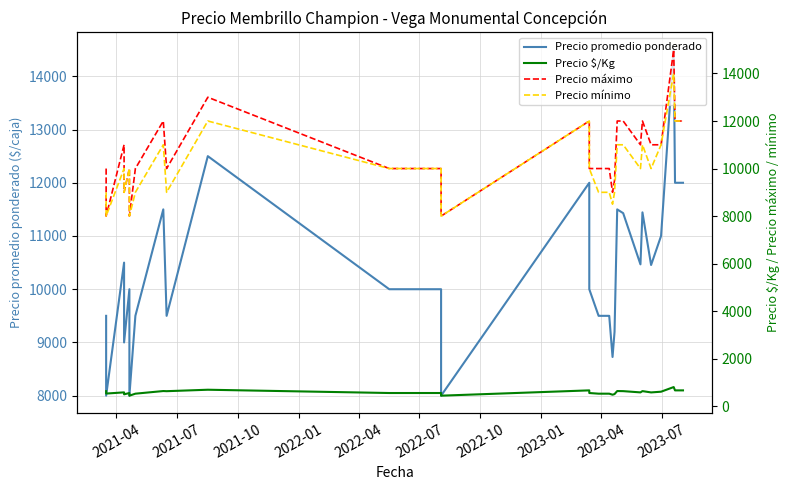

What is the total value across all series at 2022-07?

24444